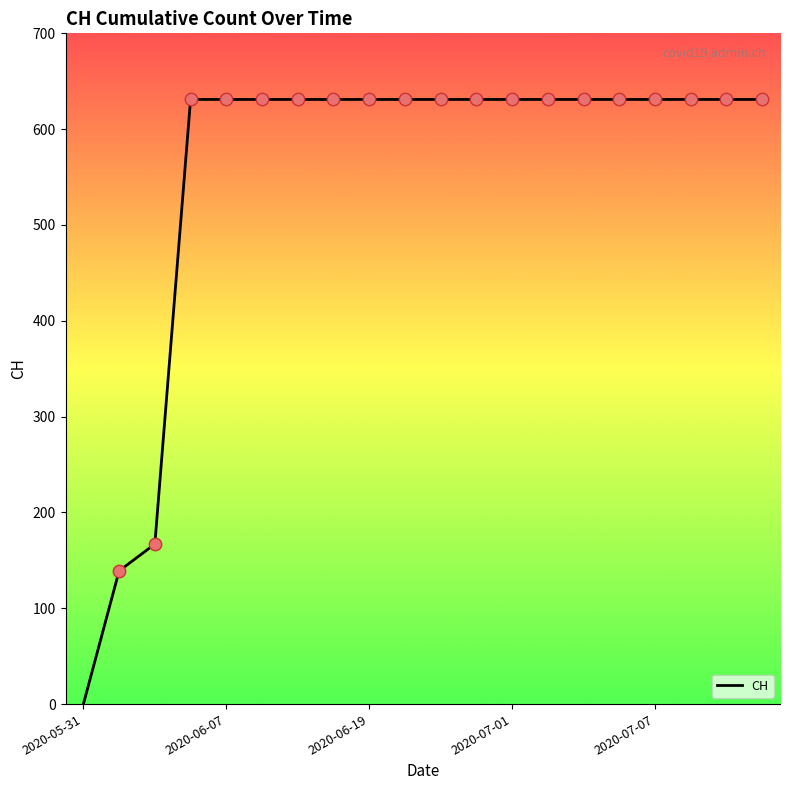

What is the difference between the maximum and minimum values?

631